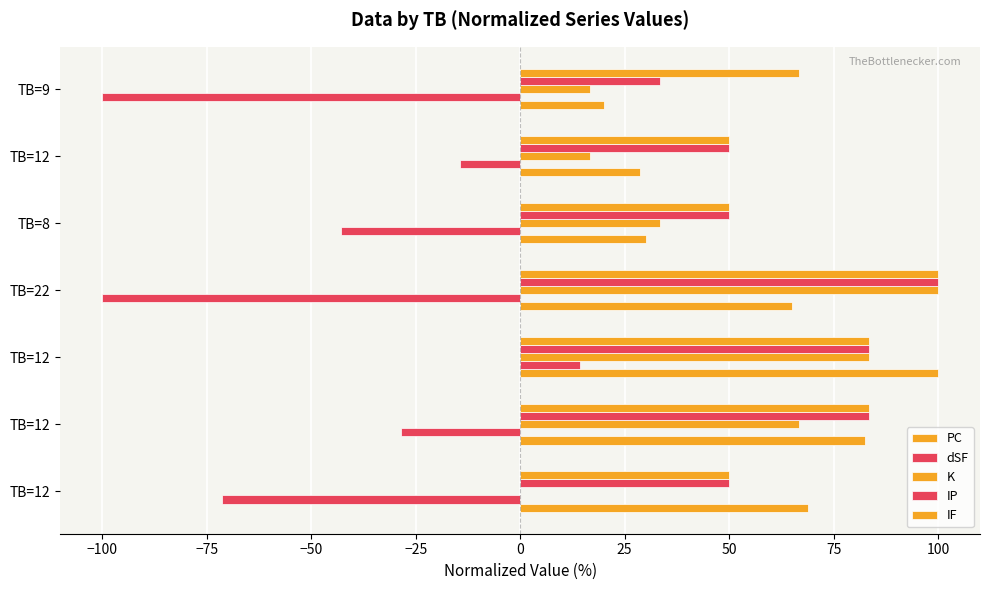

Count the number of categories in the chart.

7